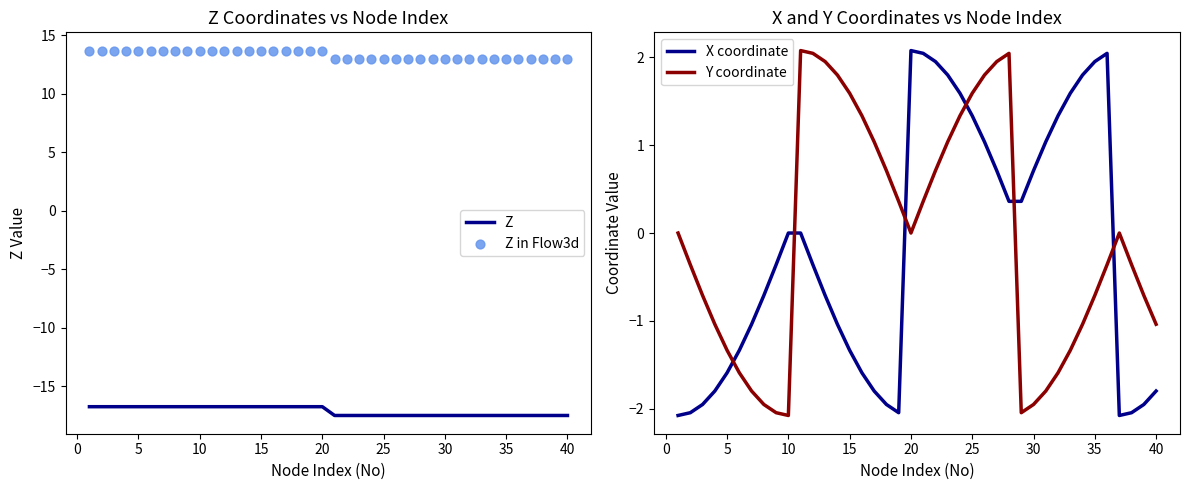

What is the minimum value for Z?

-17.5